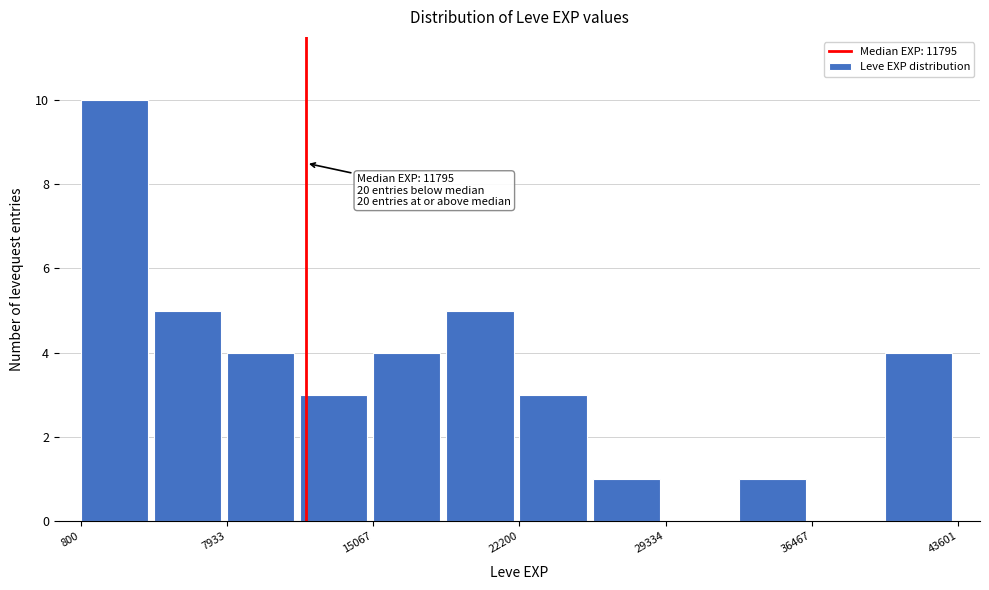

Around what value on the x-axis is the tallest bar? Give the approximate position of its centre, as read against the axis.

2000